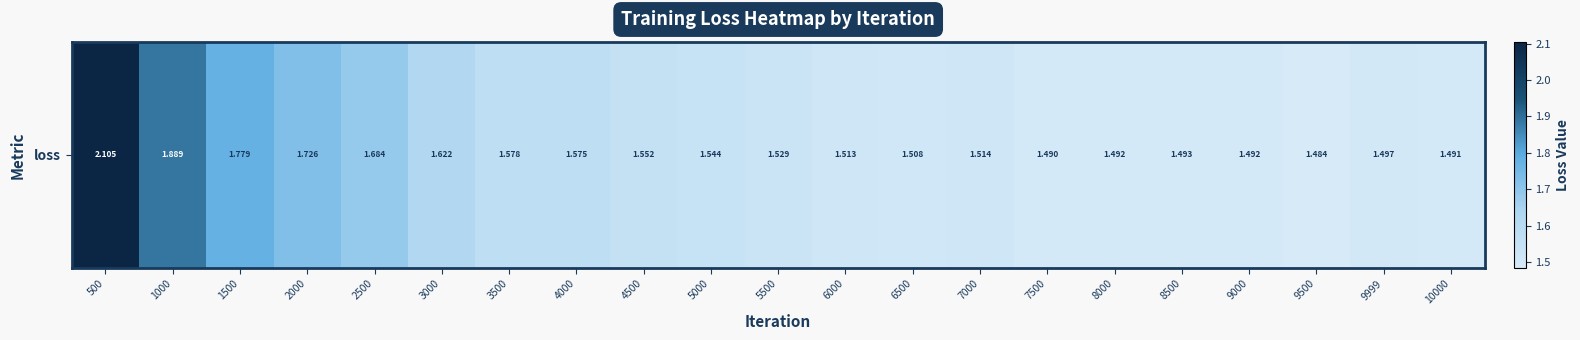

Between 10000 and 3000, which is larger?

3000